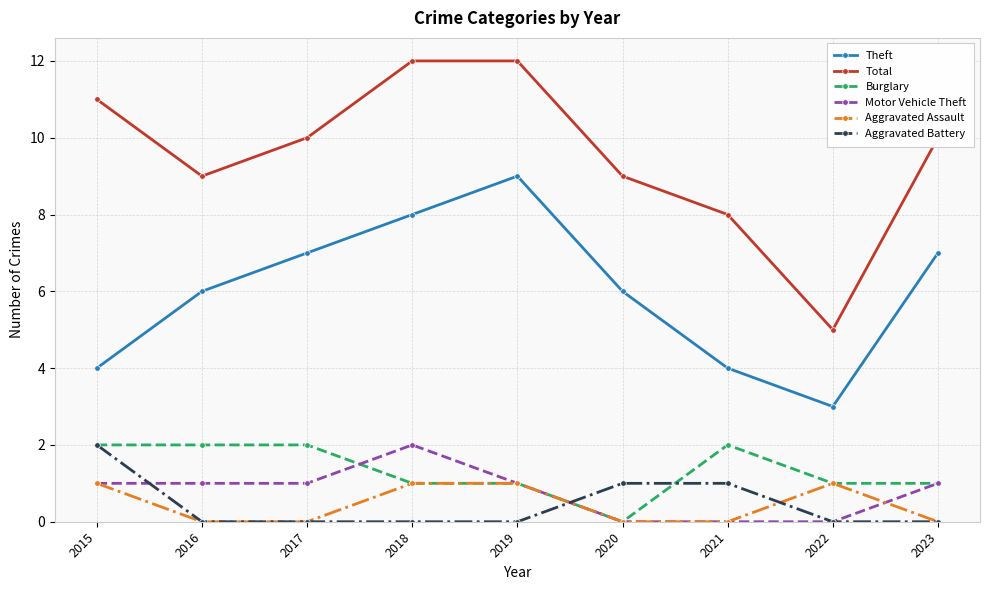

What is the difference between the highest and lowest values at 2015?

10